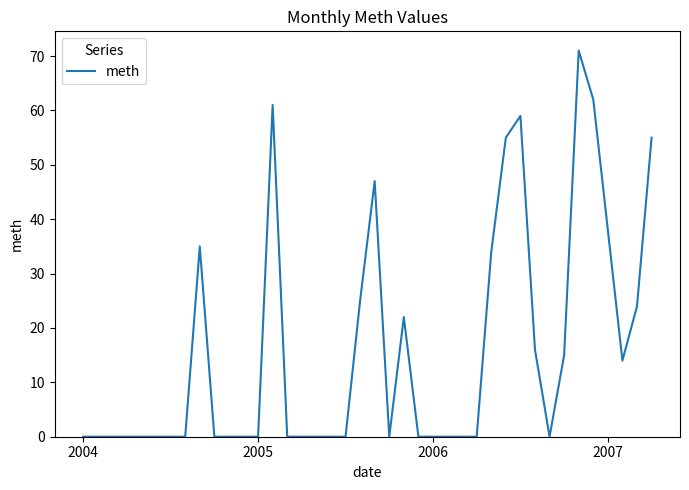

What is the greatest value displayed?

71